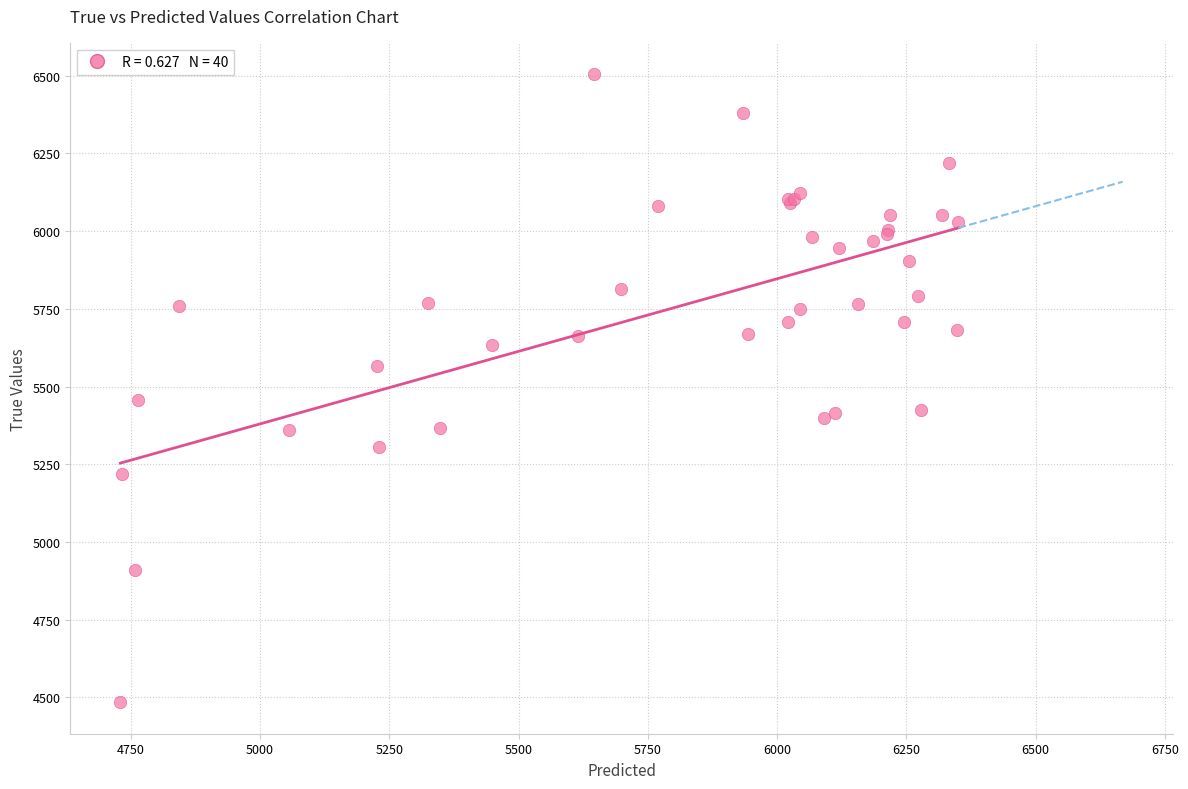

What Y value in the scatter plot is closest to 5494?

5456